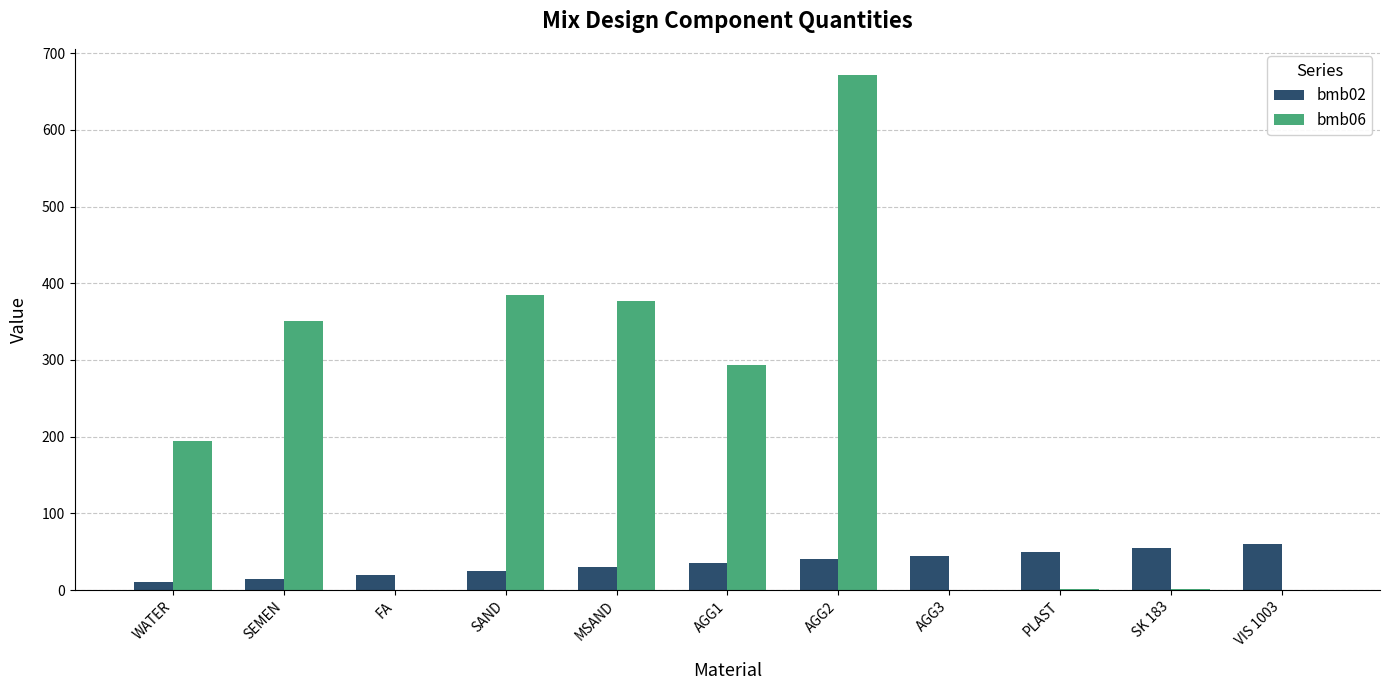

How many distinct data groups are displayed?

2